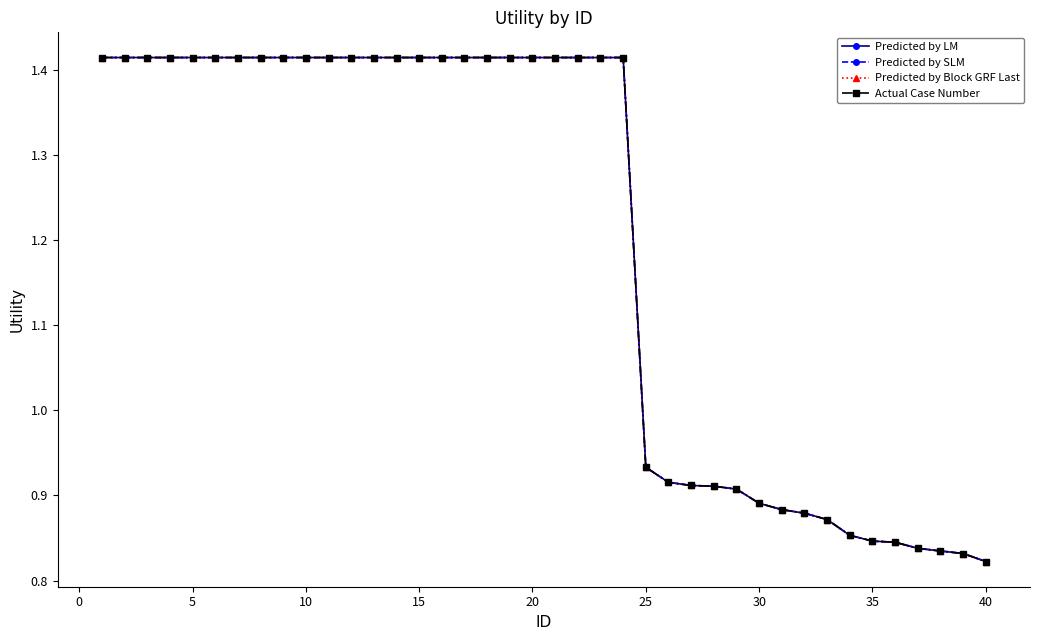

Does the chart have visible grid lines?

No